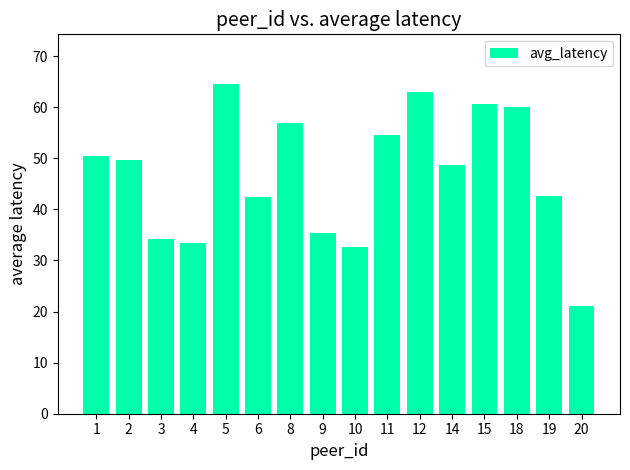

What value does the data have at 5?

64.6